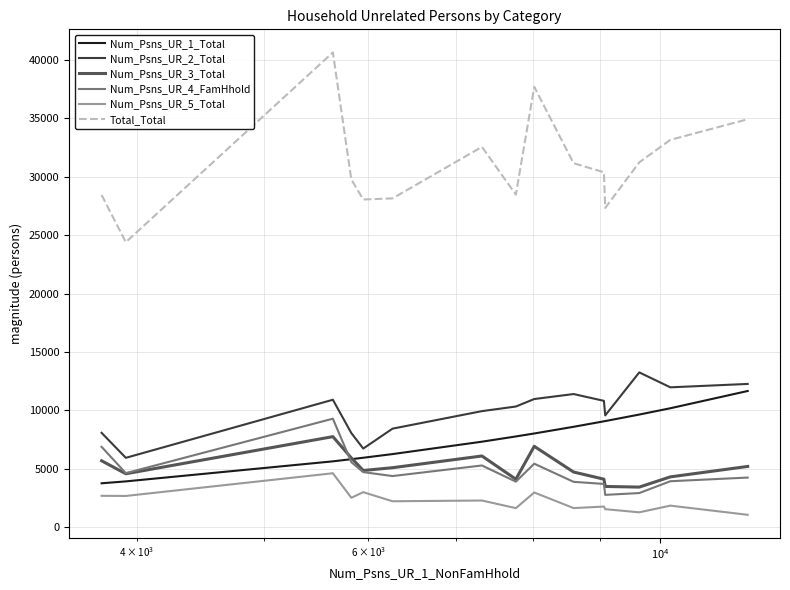

True or false: Num_Psns_UR_2_Total and Num_Psns_UR_5_Total intersect in this chart.

False